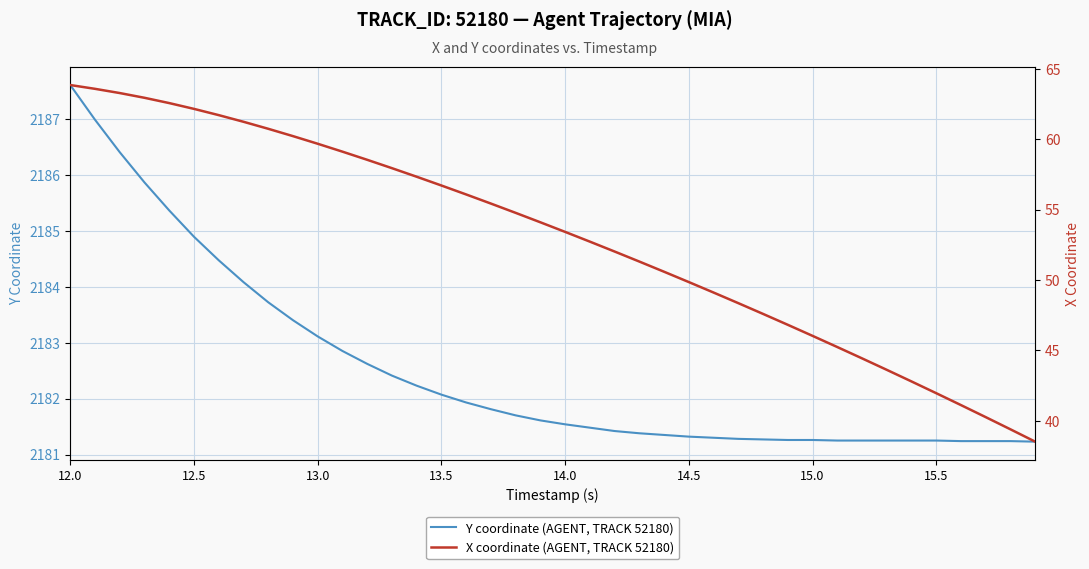

The value of Y coordinate (AGENT, TRACK 52180) at 13.5 is 3609.3. True or false?

False